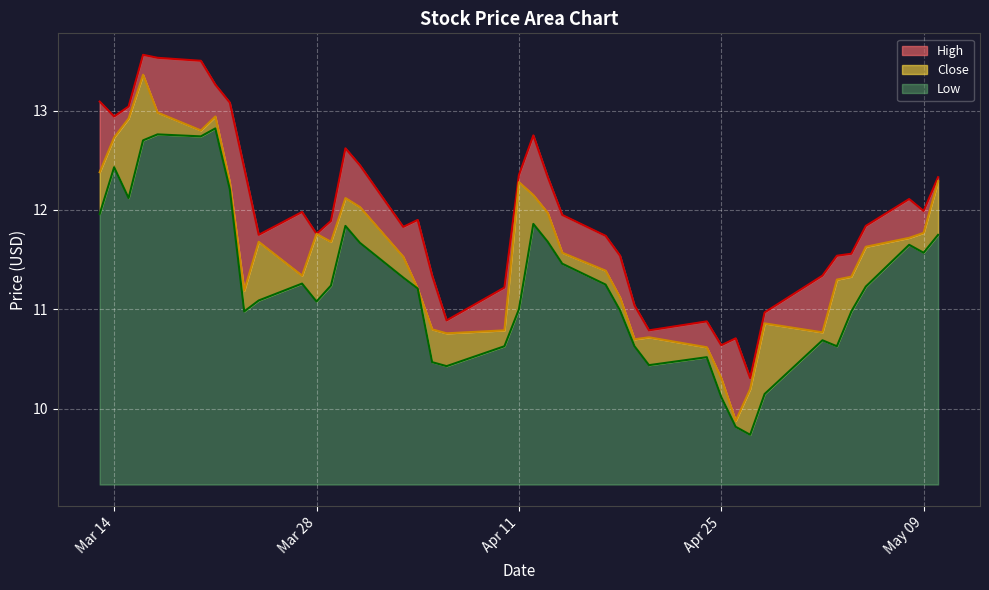

True or false: Close and Low cross at least once.

False